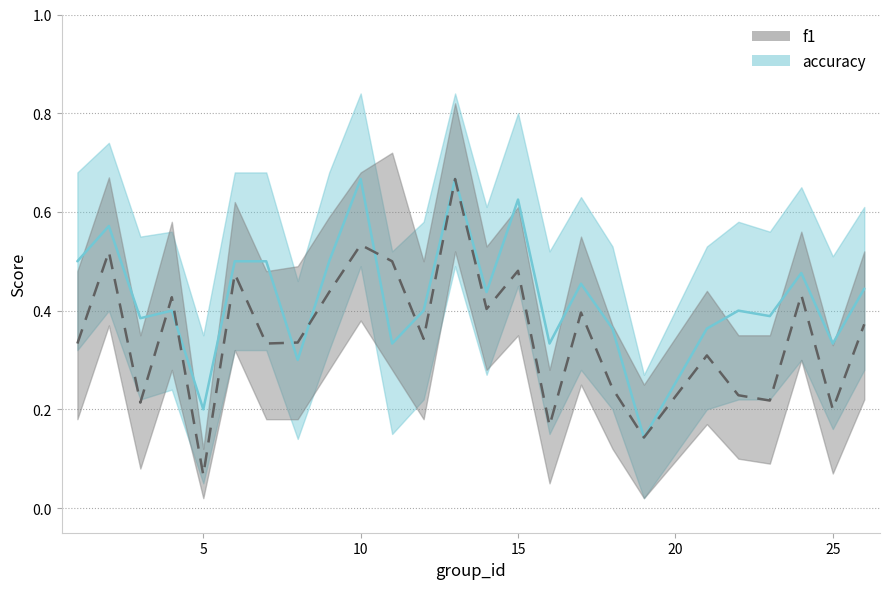

What is the difference between the second highest and minimum values in the accuracy series?

0.5